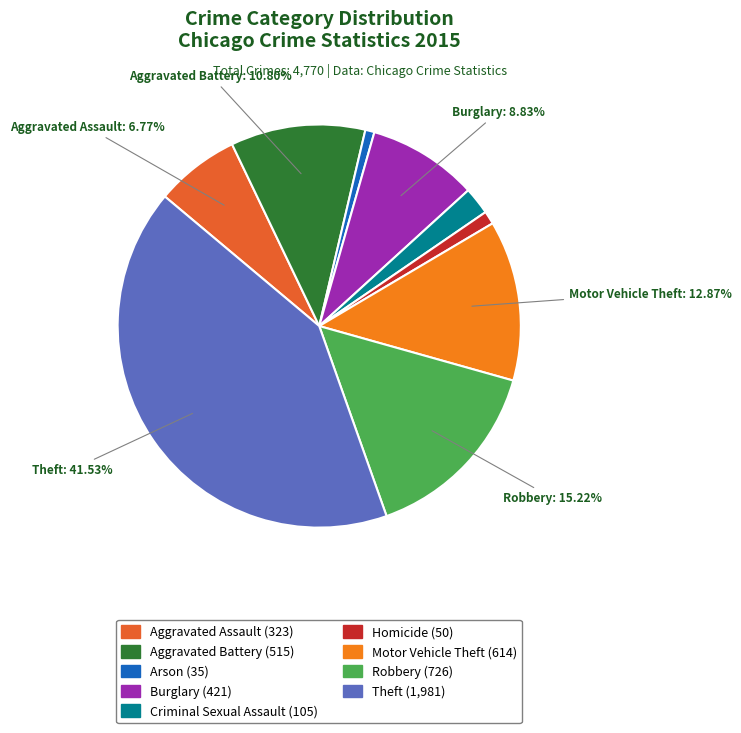

How many segments does this pie chart have?

9